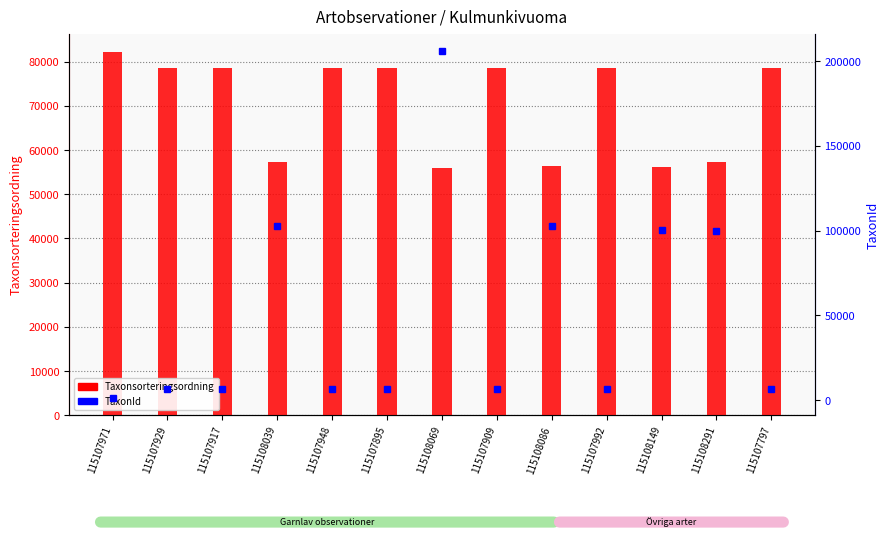

How many series are shown in this chart?

2